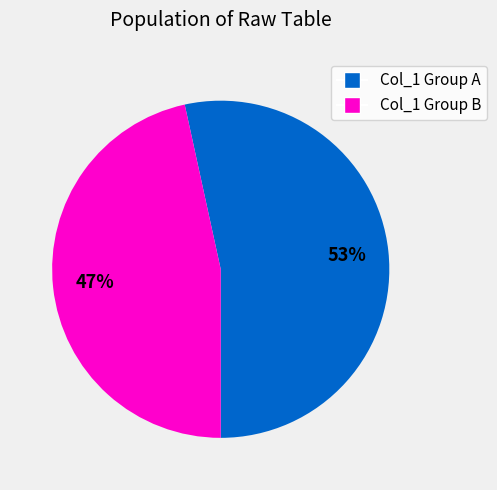

Between Col_1 Group B and Col_1 Group A, which is larger?

Col_1 Group A